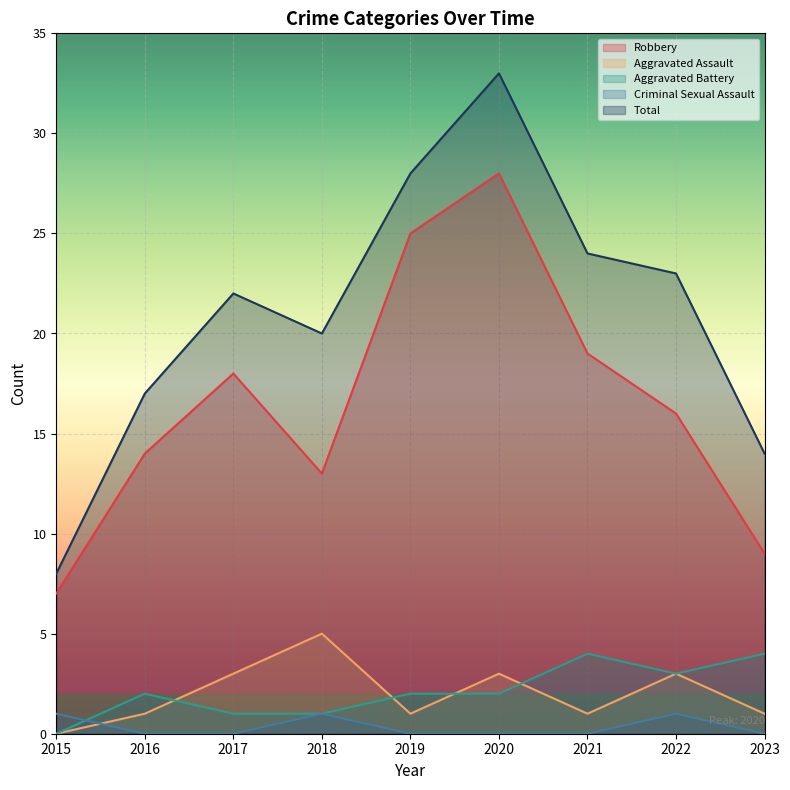

What are all the series names shown in the legend?

Robbery, Aggravated Assault, Aggravated Battery, Criminal Sexual Assault, Total